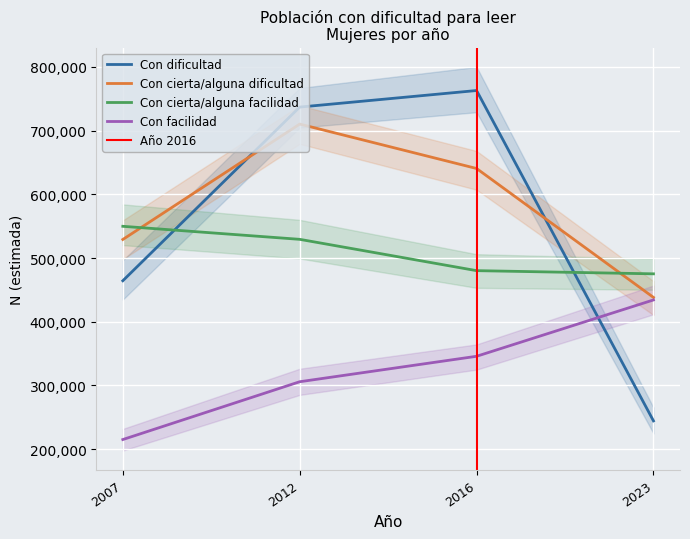

What is the difference between the maximum and minimum values in the Con cierta/alguna facilidad series?

74618